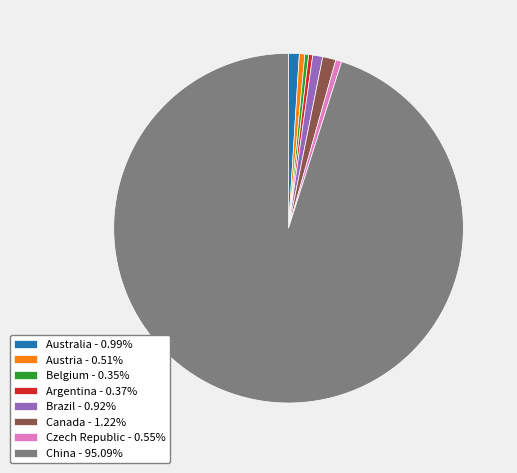

Combined, do Brazil - 0.92% and Argentina - 0.37% account for over 50%?

No